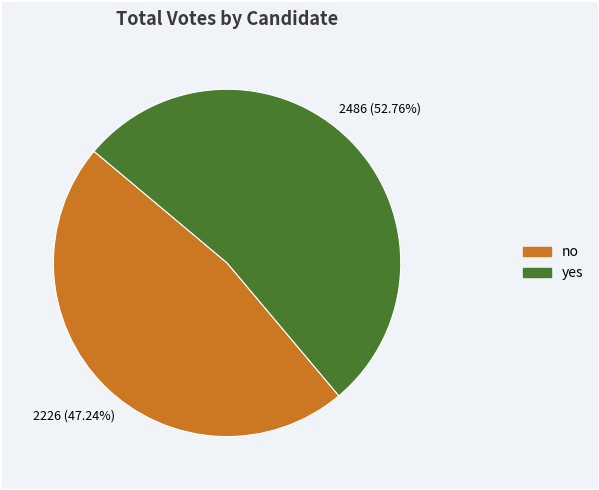

To the nearest percent, what is the difference between the largest and smallest slice percentages?

6%